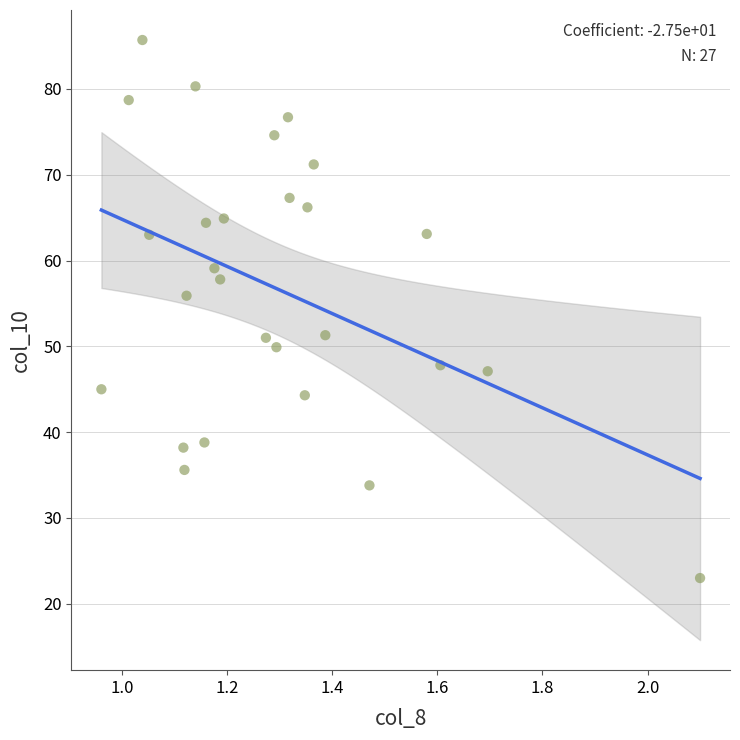

What is the range of Y values (max minus min)?

62.7